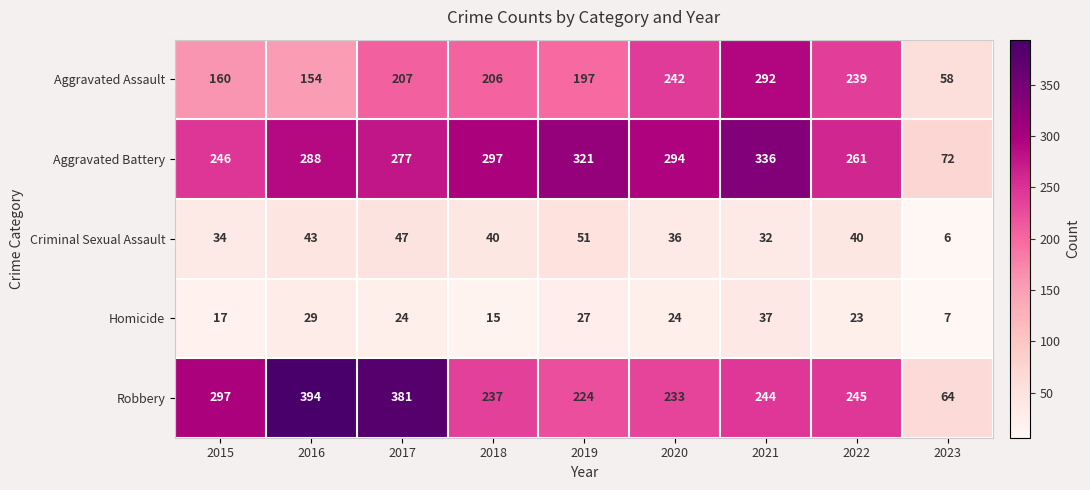

At which label is Aggravated Assault closest to 175?

2015